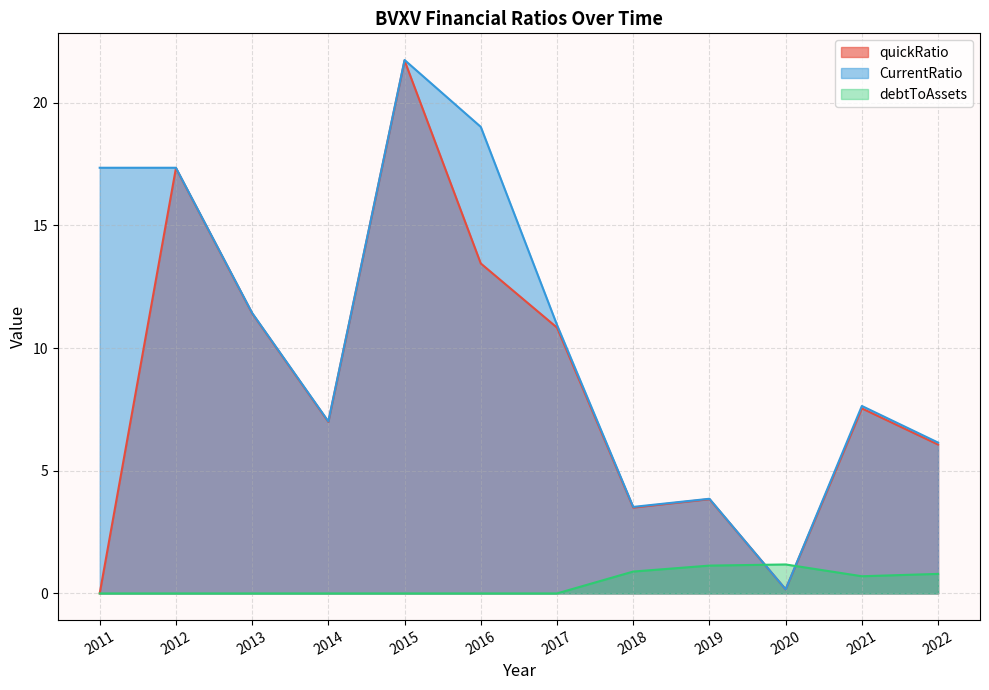

What is the difference between the second highest and second lowest values in the quickRatio series?

17.2